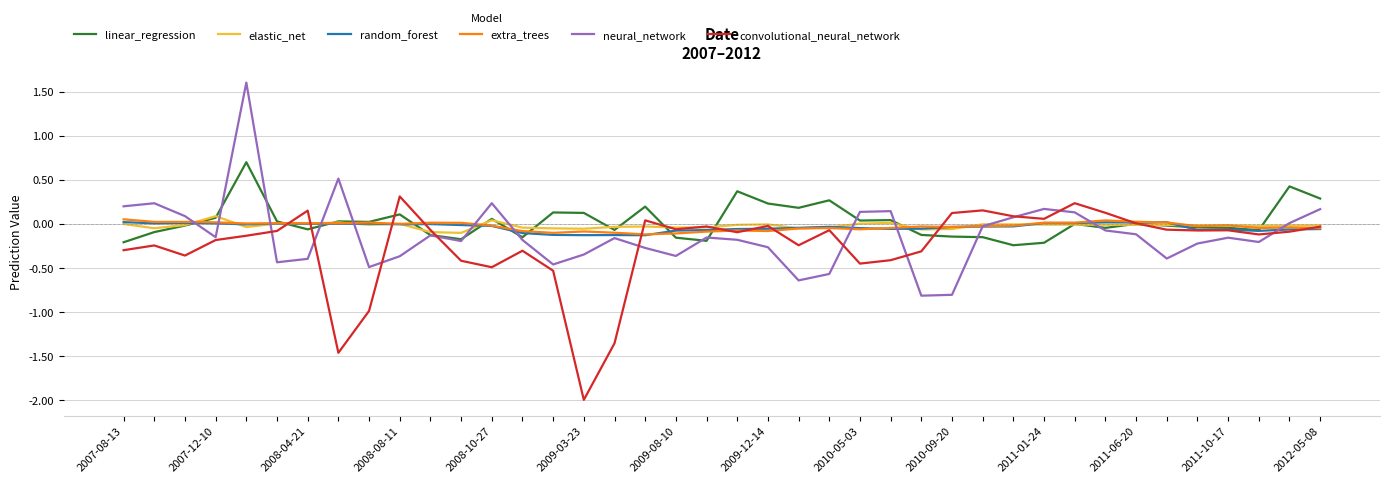

How many lines are shown in the chart?

6